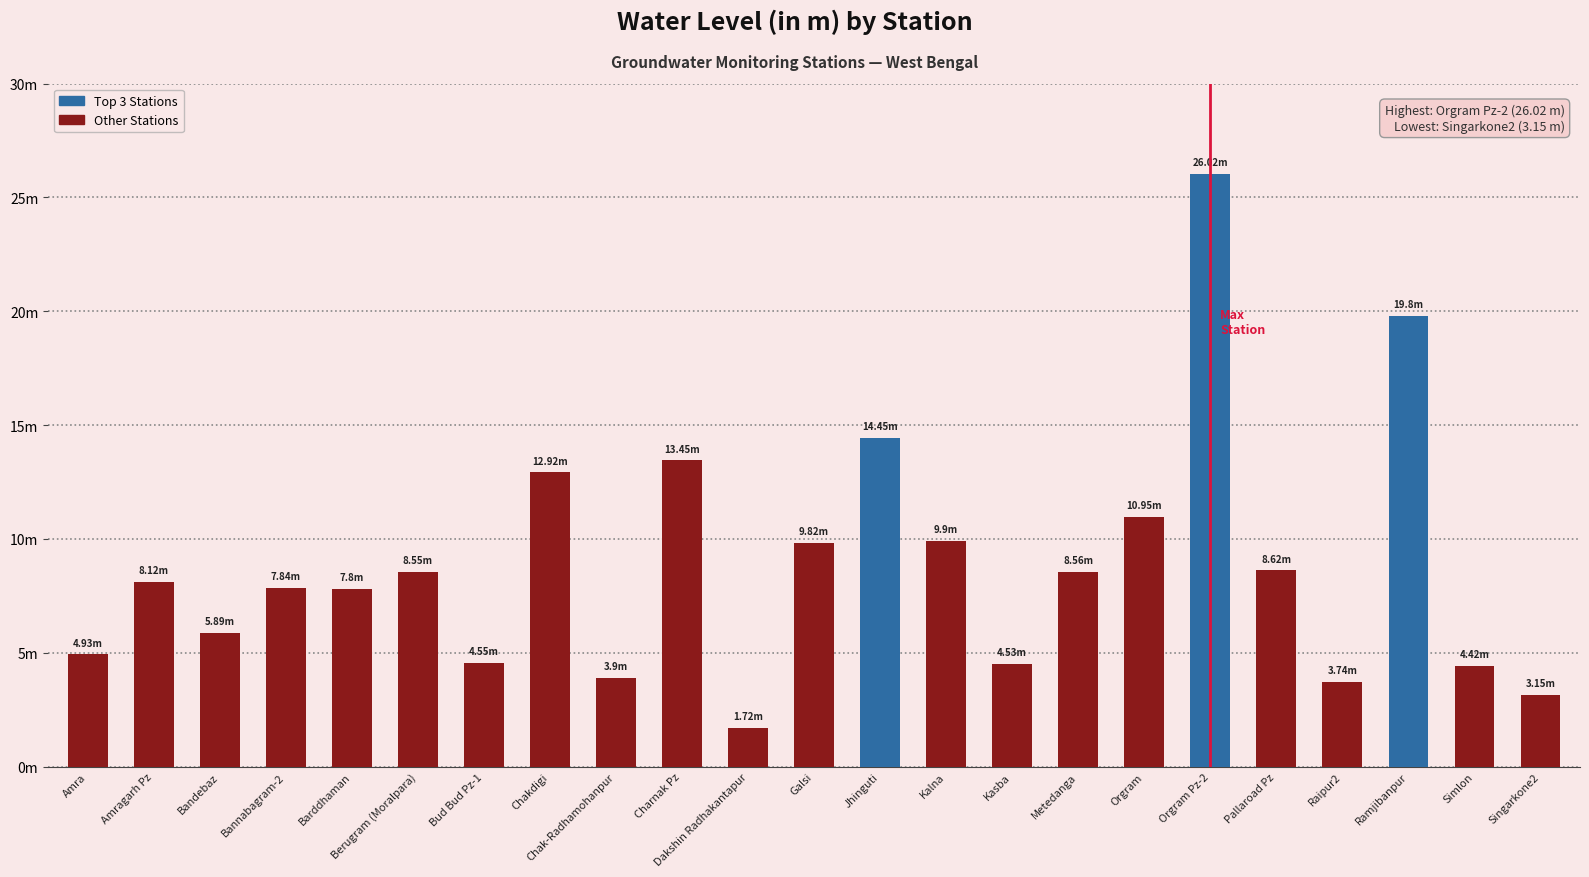

What is the difference between the second highest and second lowest values?

16.7